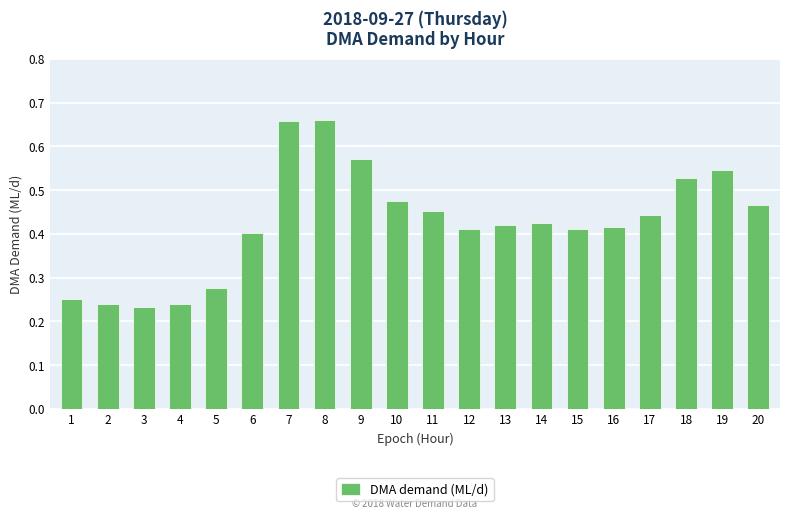

Which has a higher value, 20 or 2?

20